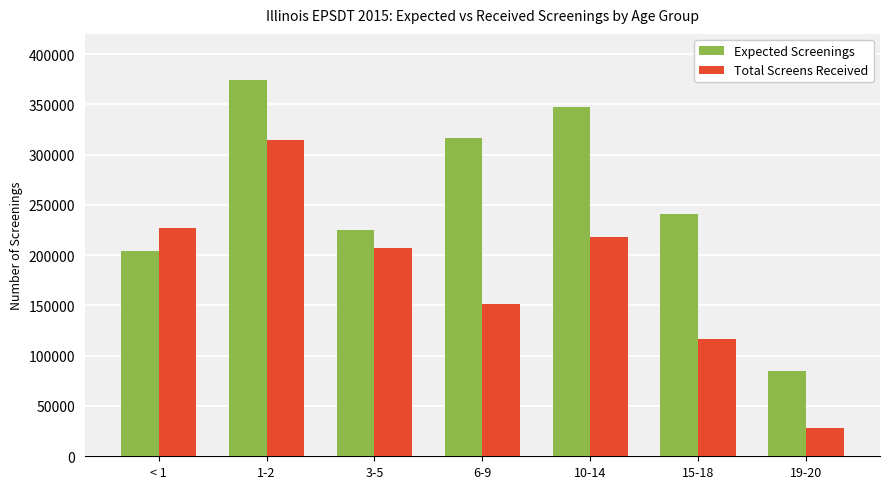

What is the difference between the Expected Screenings values at 19-20 and < 1?

119218